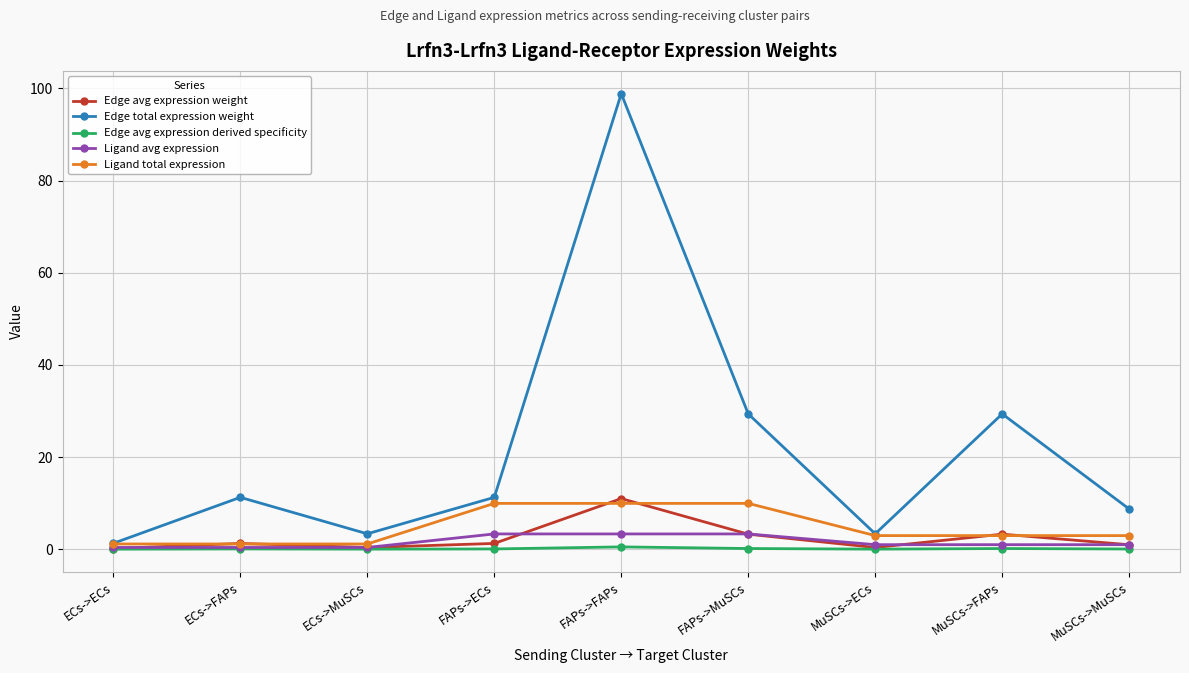

What position from the left is FAPs->ECs?

4